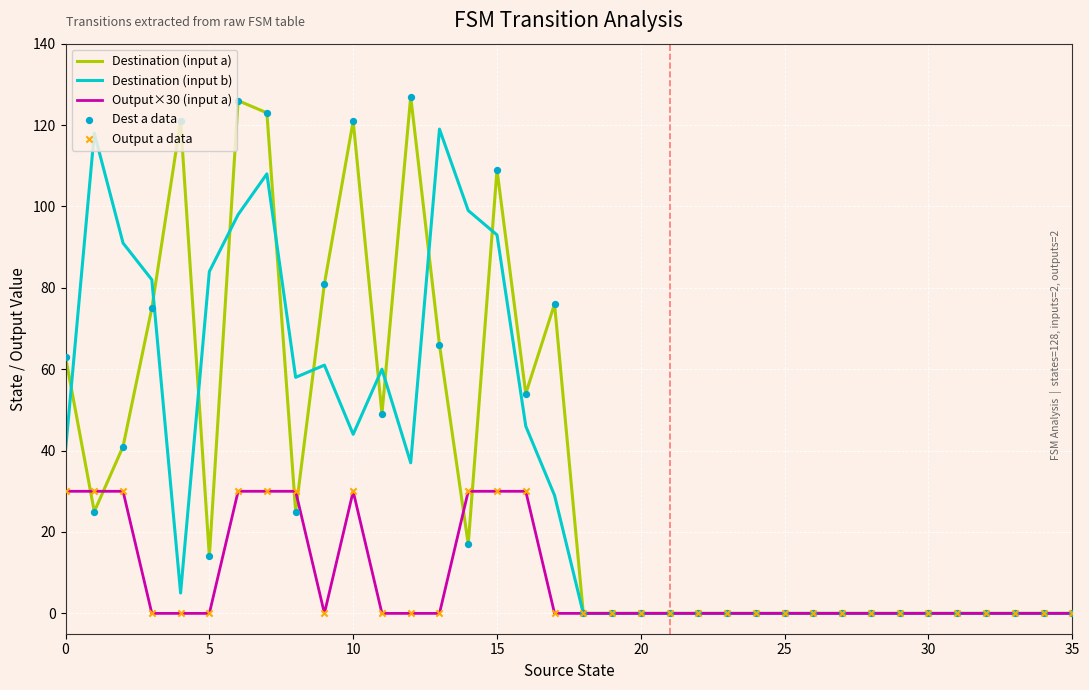

Which series has the largest range (max minus min)?

Destination (input a)